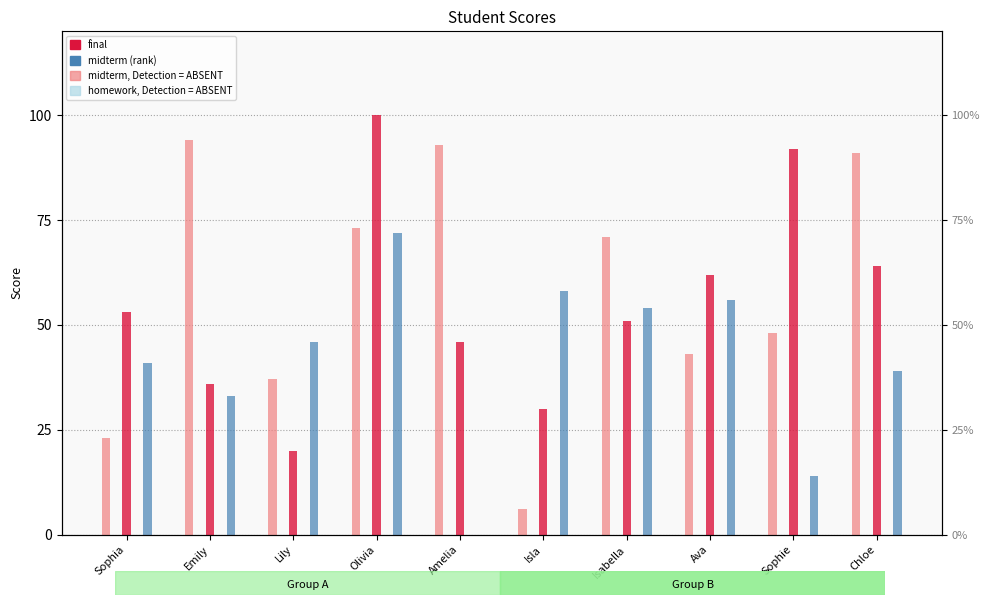

Reading left to right, list all the values displayed in this chart.

midterm: 23	94	37	73	93	6	71	43	48	91
final: 53	36	20	100	46	30	51	62	92	64
homework: 41	33	46	72	0	58	54	56	14	39